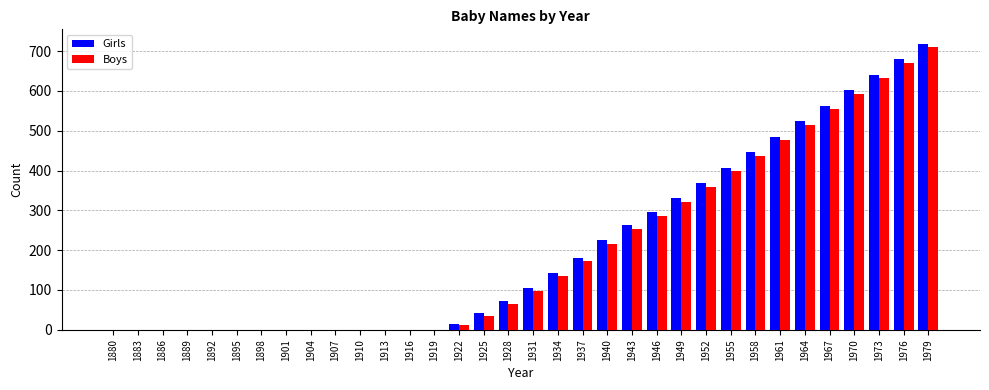

What value does the Boys series have at 1925, to the nearest 50?

50